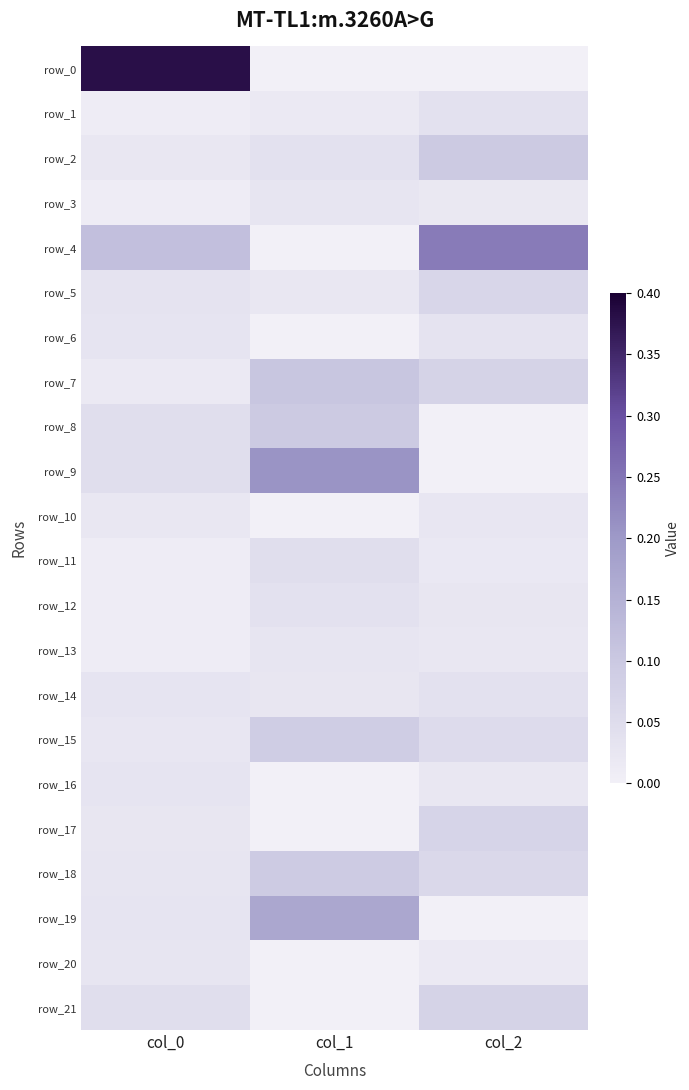

Reading left to right, transcribe all the data shown in this chart.

row_0: 0.4	0.0	0.0
row_1: 0.0	0.0	0.0
row_2: 0.0	0.0	0.1
row_3: 0.0	0.0	0.0
row_4: 0.1	0.0	0.2
row_5: 0.0	0.0	0.1
row_6: 0.0	0.0	0.0
row_7: 0.0	0.1	0.1
row_8: 0.0	0.1	0.0
row_9: 0.0	0.2	0.0
row_10: 0.0	0.0	0.0
row_11: 0.0	0.0	0.0
row_12: 0.0	0.0	0.0
row_13: 0.0	0.0	0.0
row_14: 0.0	0.0	0.0
row_15: 0.0	0.1	0.1
row_16: 0.0	0.0	0.0
row_17: 0.0	0.0	0.1
row_18: 0.0	0.1	0.1
row_19: 0.0	0.2	0.0
row_20: 0.0	0.0	0.0
row_21: 0.0	0.0	0.1